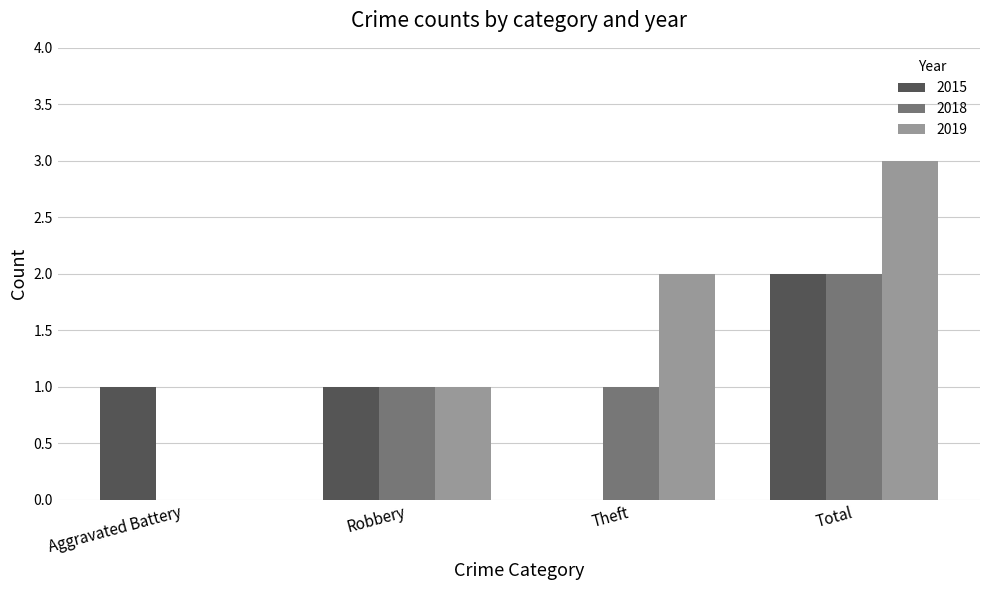

Which series changed the most between Theft and Total?

2015